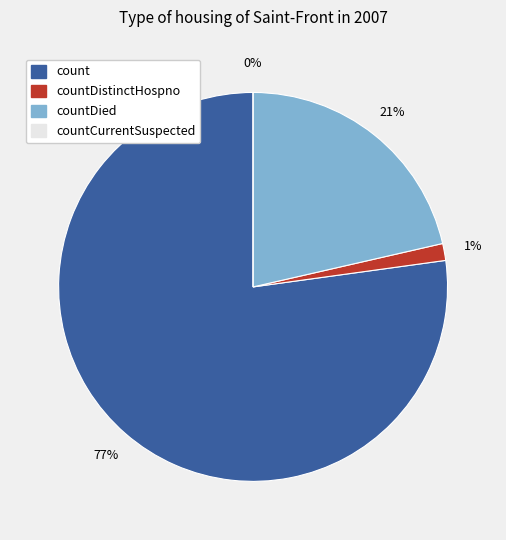

Rank the categories by value from lowest to highest.

countCurrentSuspected, countDistinctHospno, countDied, count